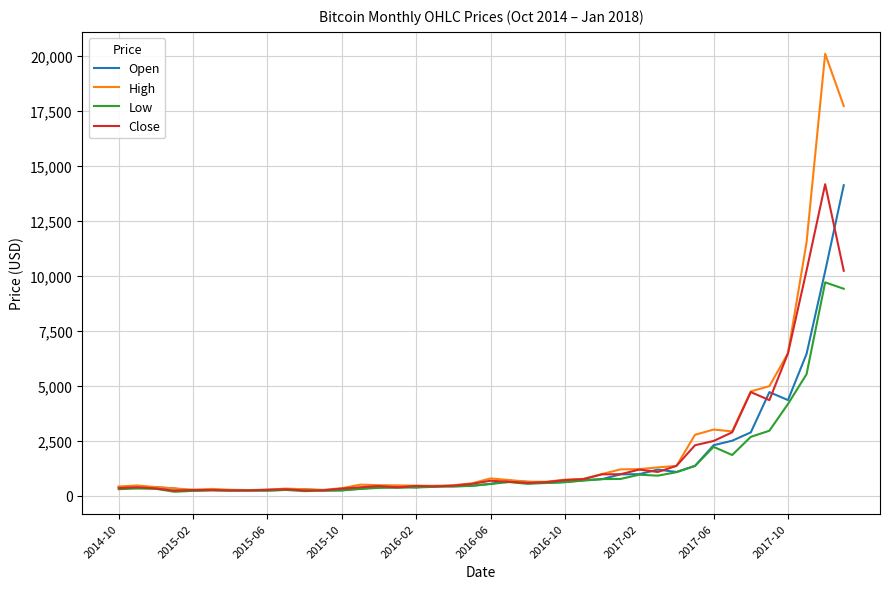

Which series has the largest range (max minus min)?

High